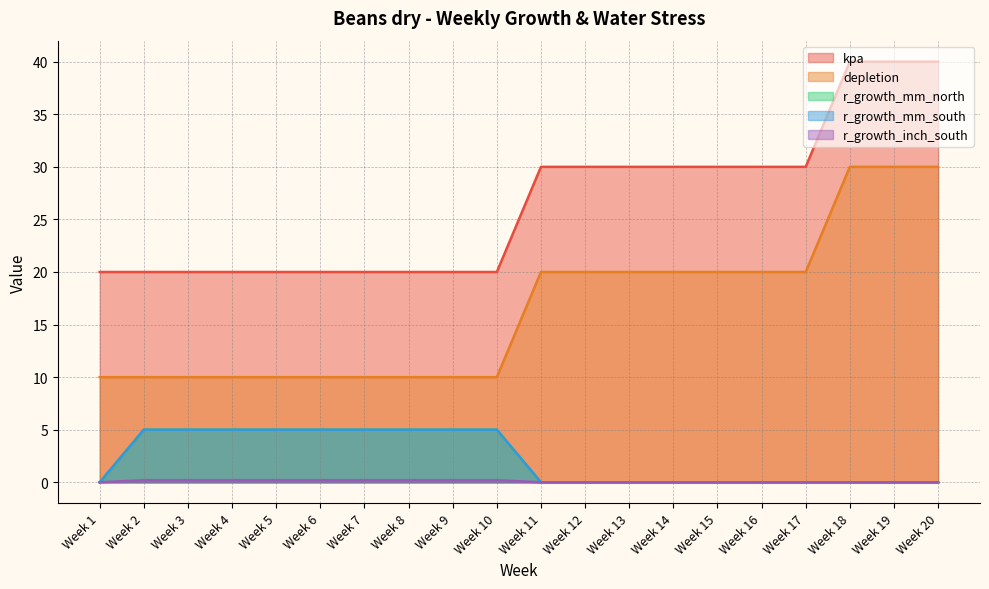

What is the difference between the highest and lowest values at Week 17?

30.0